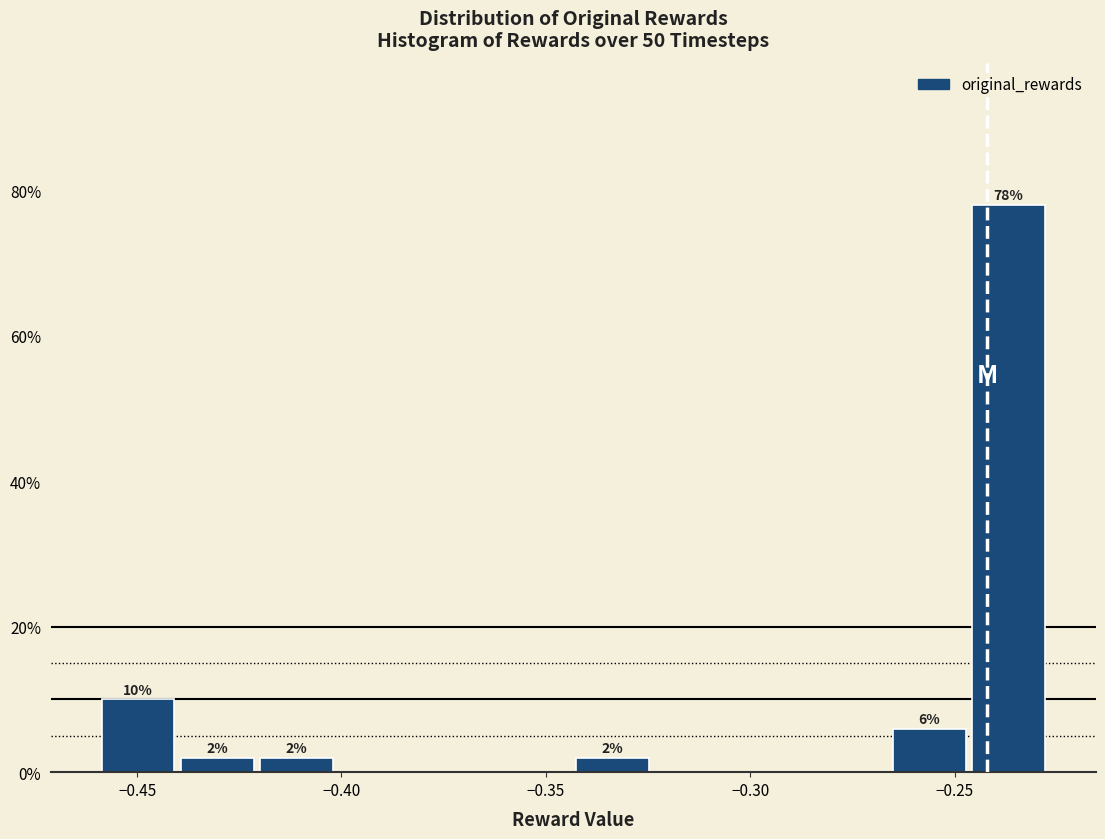

Around what value on the x-axis is the tallest bar? Give the approximate position of its centre, as read against the axis.

-0.235